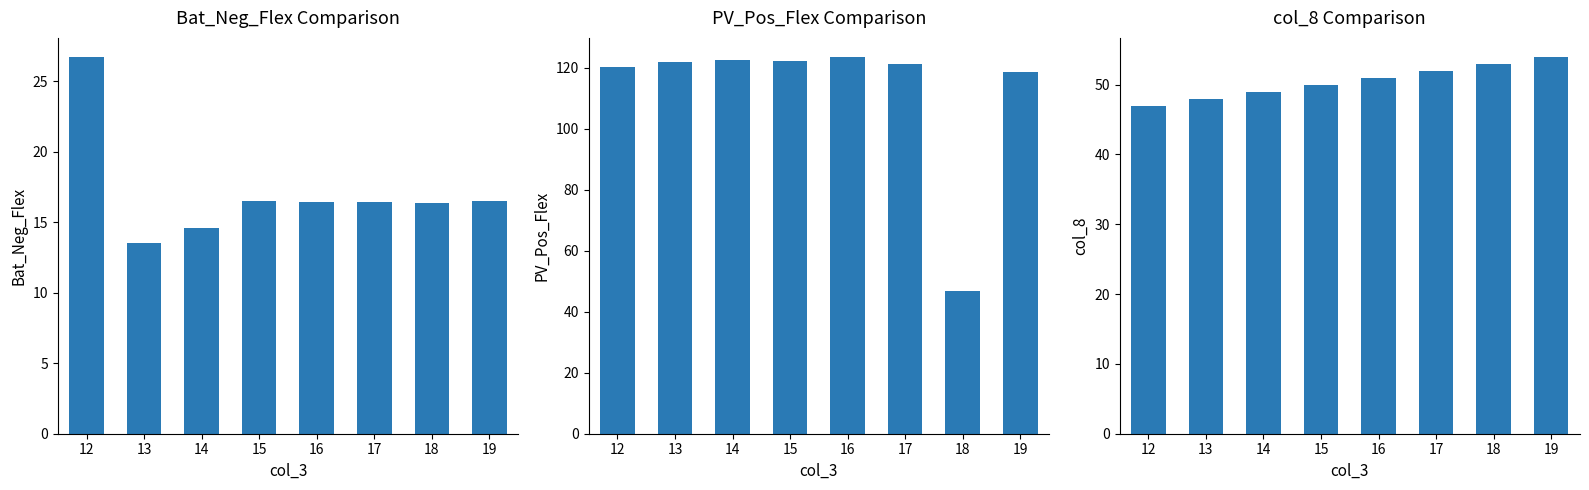

True or false: PV_Pos_Flex has a value of 11.5 at 18.

False